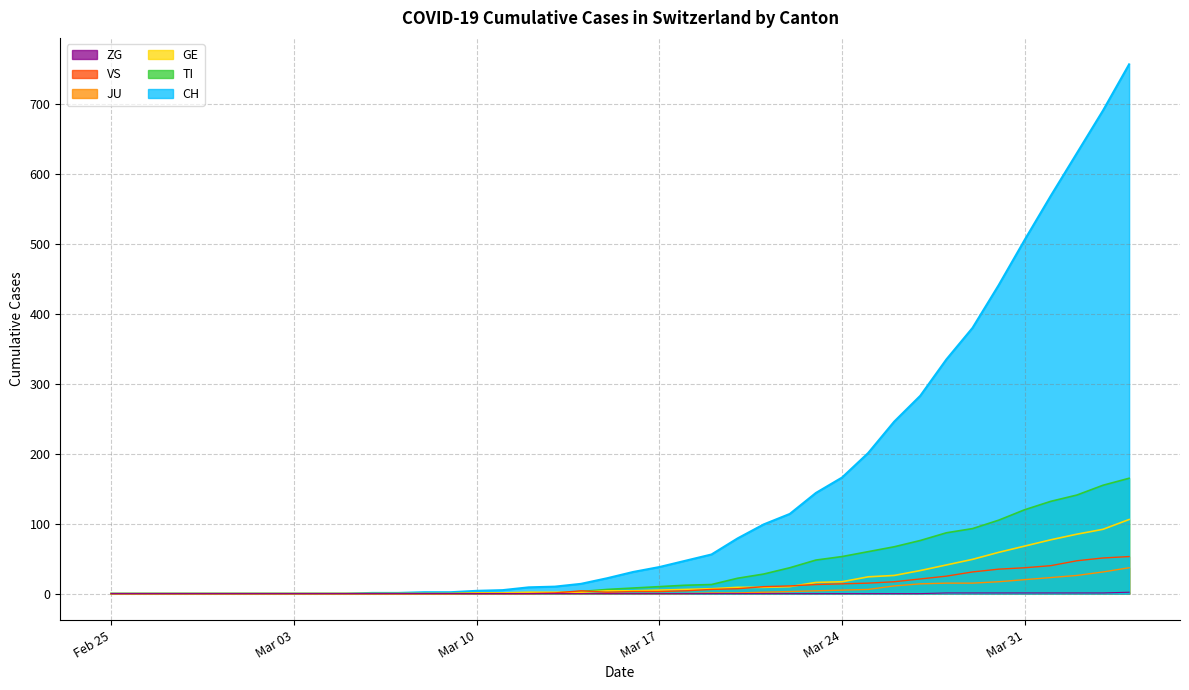

List the series in order of their peak value, lowest first.

ZG, JU, VS, GE, TI, CH